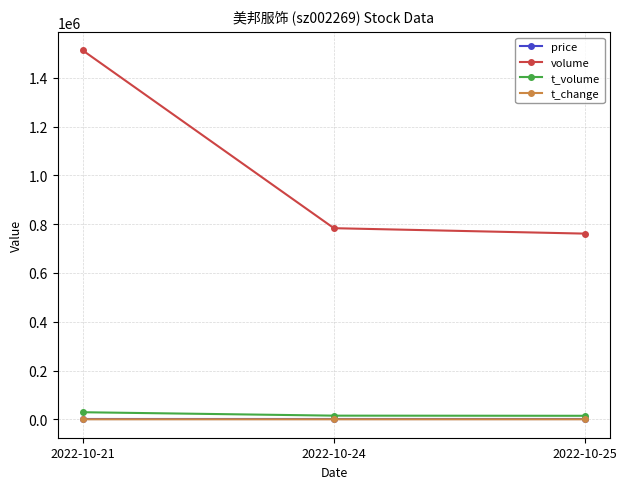

Which series changed the most between 2022-10-21 and 2022-10-25?

volume